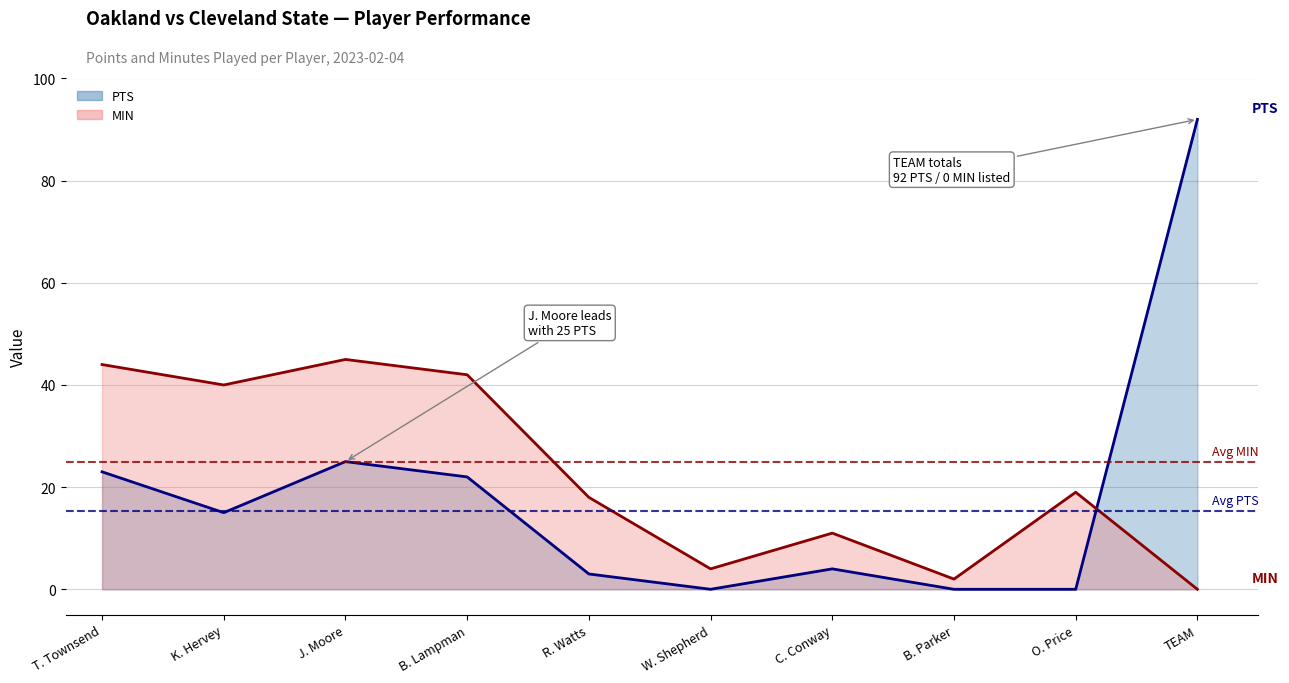

How many distinct data groups are displayed?

2